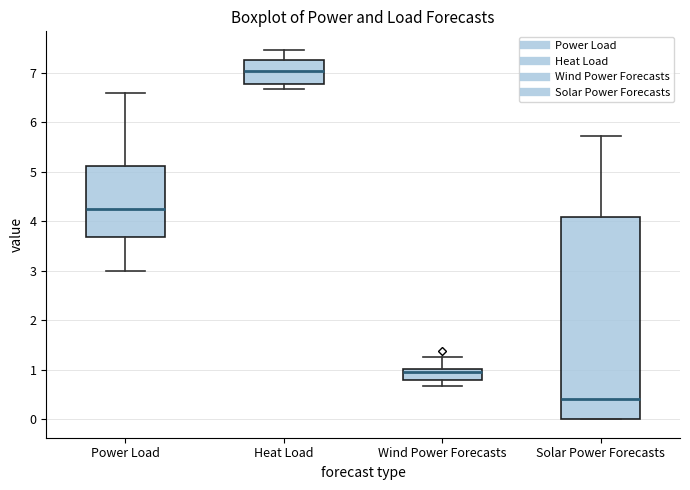

Where does the lower whisker of the box for Power Load end on the y-axis? The values are not printed on the chart, so give them approximately, as read against the axis.

3.0